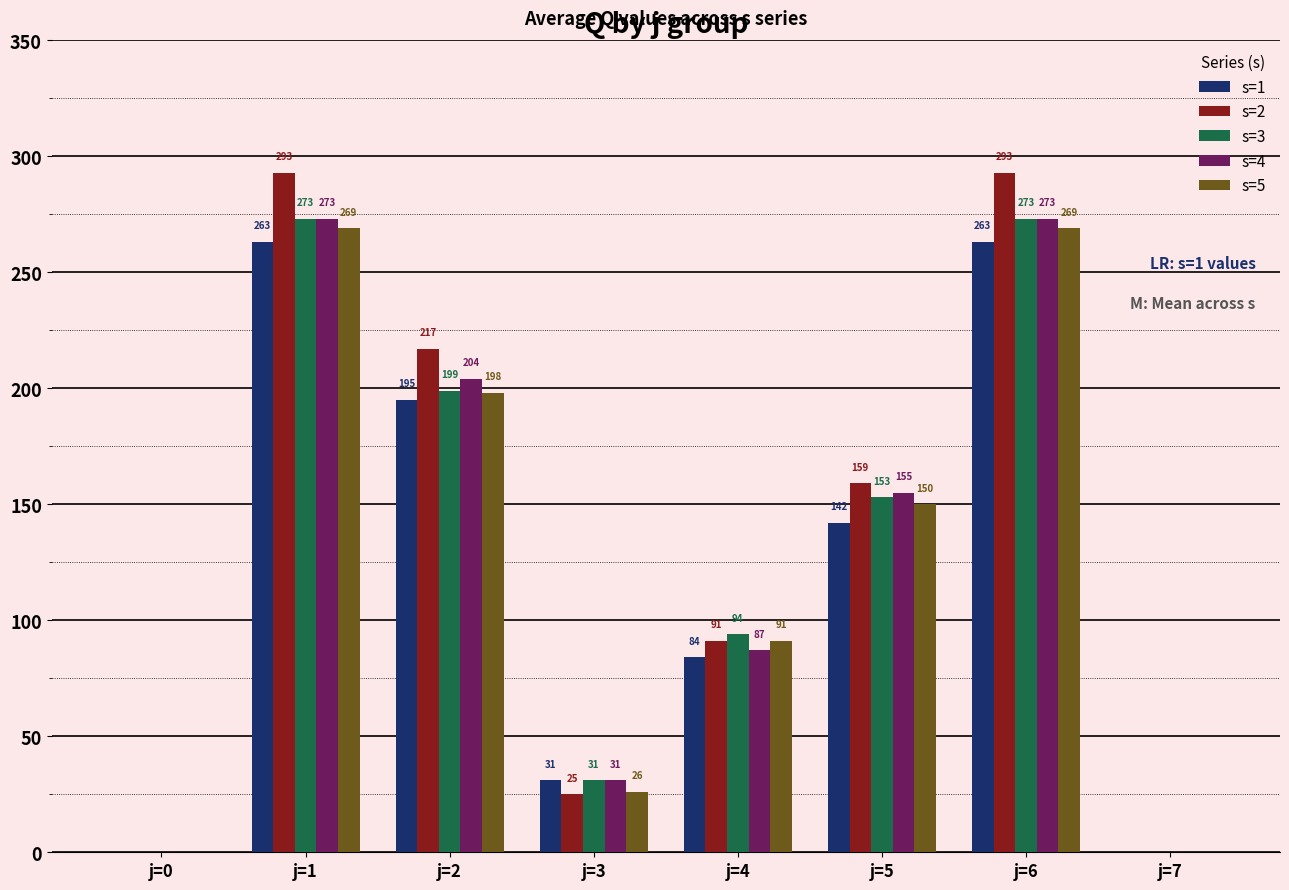

What is the approximate value of s=4 at j=4?

87